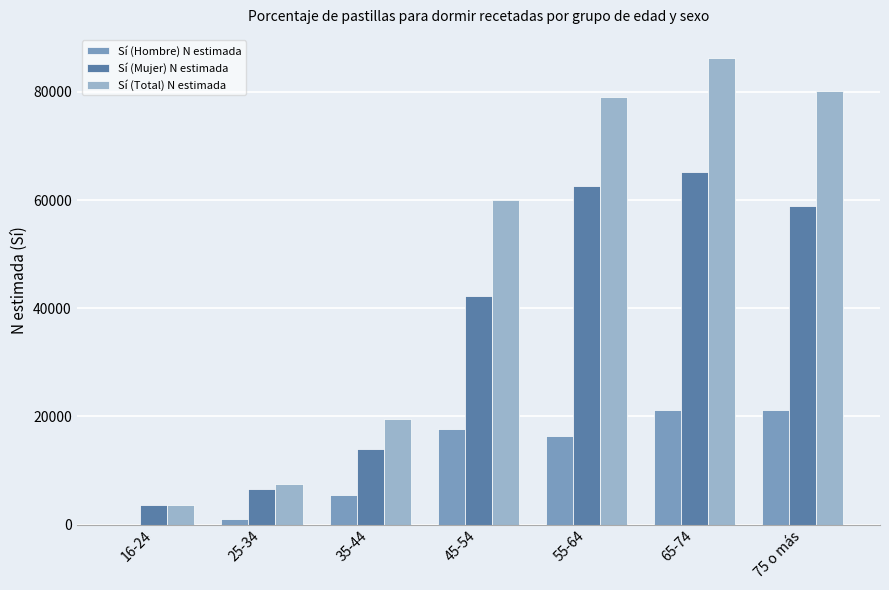

How many data points does each series have?

7